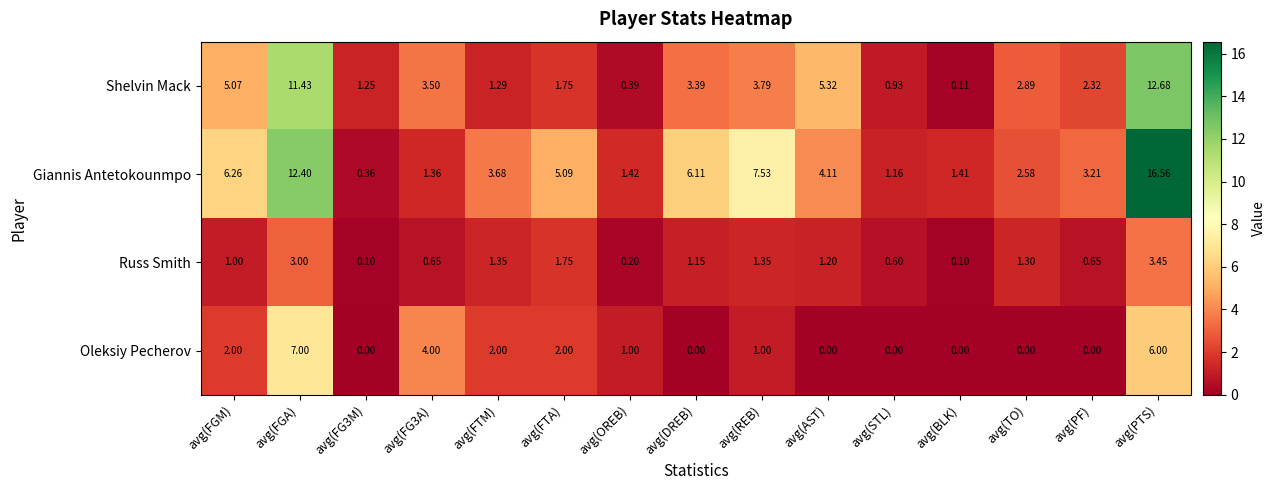

What is the spread (max minus min) of values at avg(PF)?

3.2